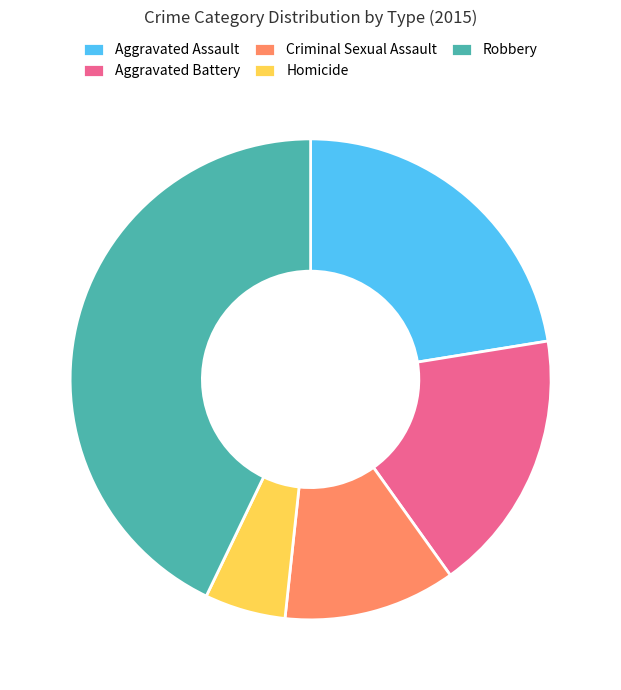

Is Aggravated Assault the majority of the pie?

No